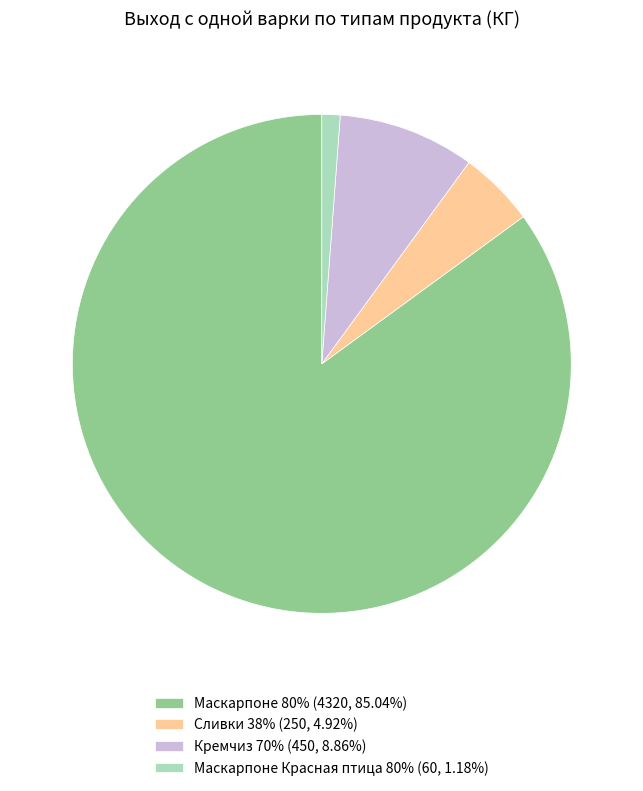

Is there any slice that represents more than half of the pie?

Yes